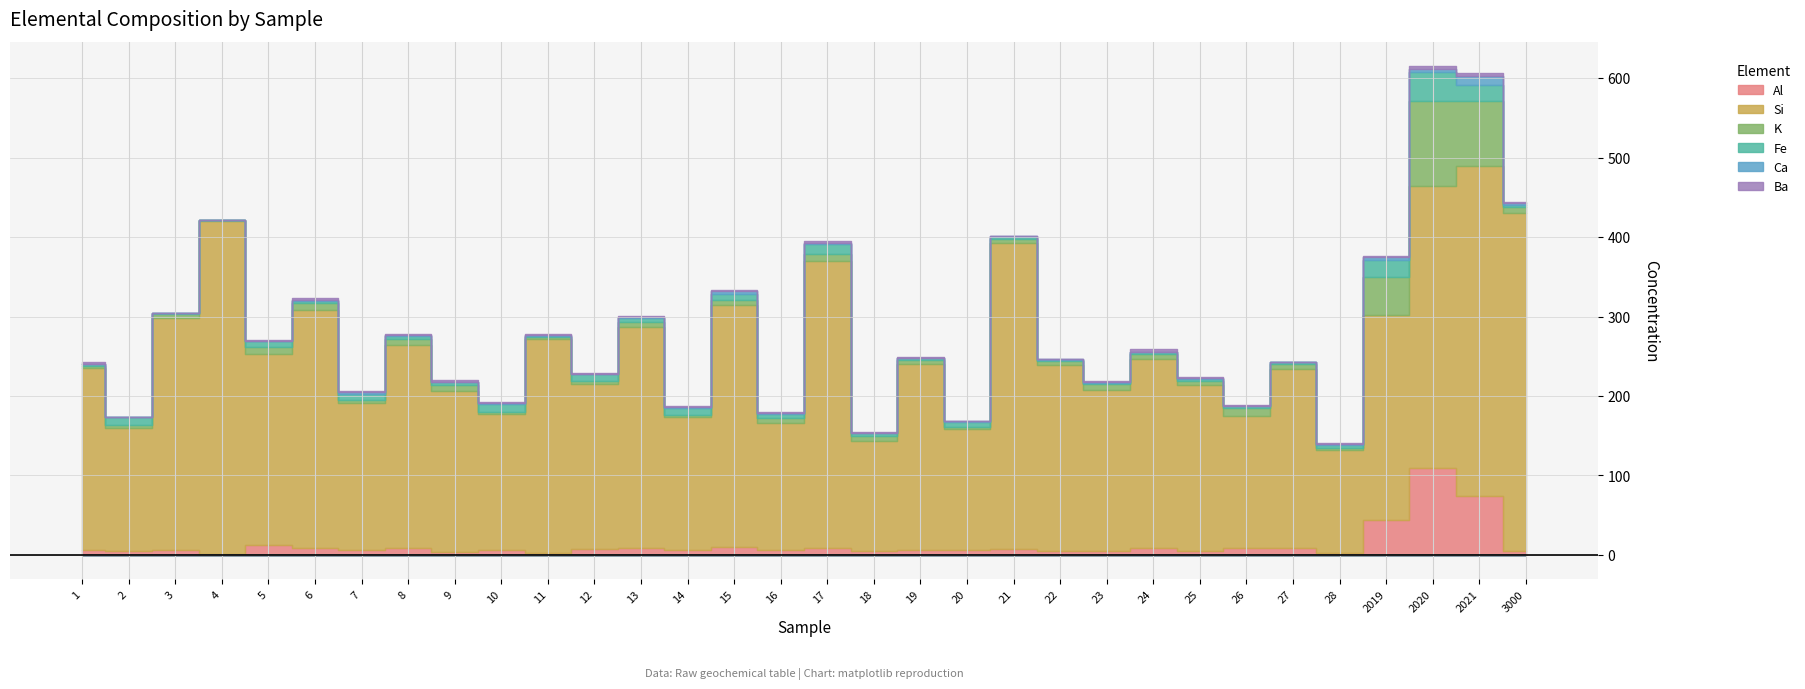

What is the difference between the second highest and second lowest values in the Si series?

280.8